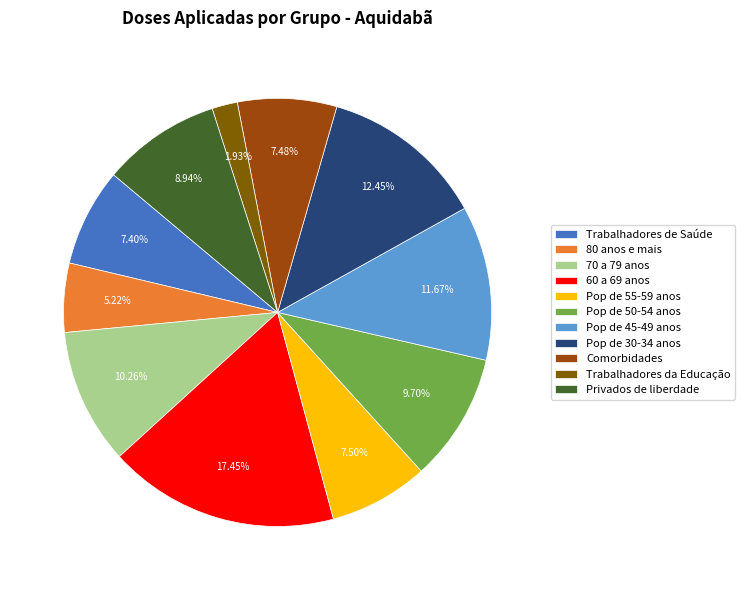

To the nearest percent, what portion does 60 a 69 anos represent?

17%